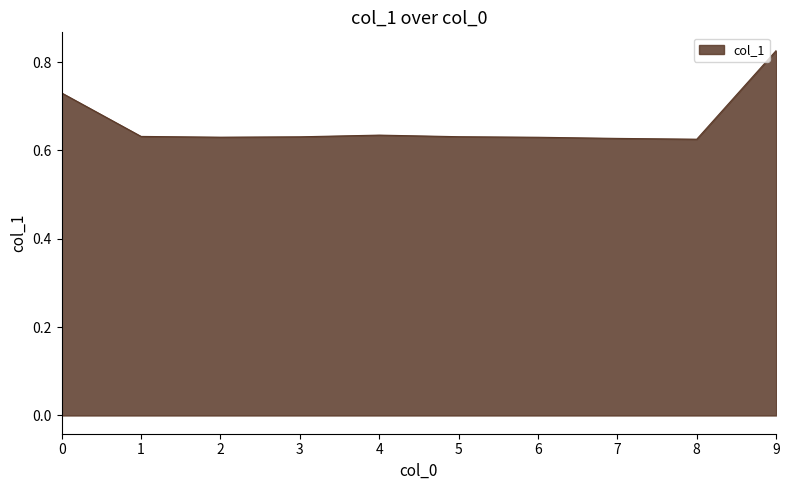

At which category does the chart reach its peak across all series?

9